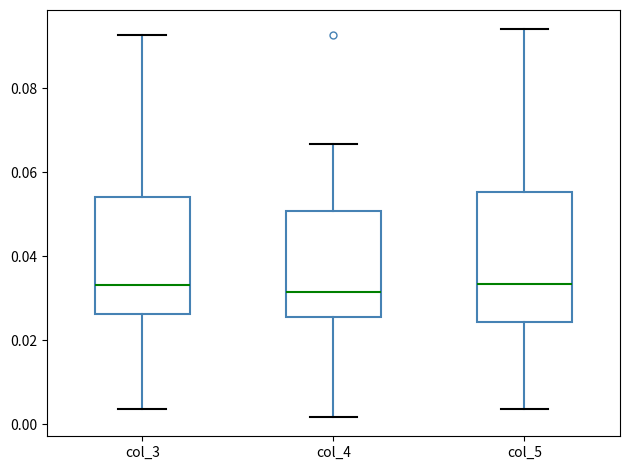

Reading left to right, read every box against the y-axis: the position of its median line, the range the box covers, and the ends of its whiskers. The values are not printed on the chart, so give them approximately, as read against the axis.

col_3: median 0.034, box 0.026 to 0.054, whiskers 0.004 to 0.092
col_4: median 0.032, box 0.026 to 0.050, whiskers 0.002 to 0.066
col_5: median 0.034, box 0.024 to 0.056, whiskers 0.004 to 0.094